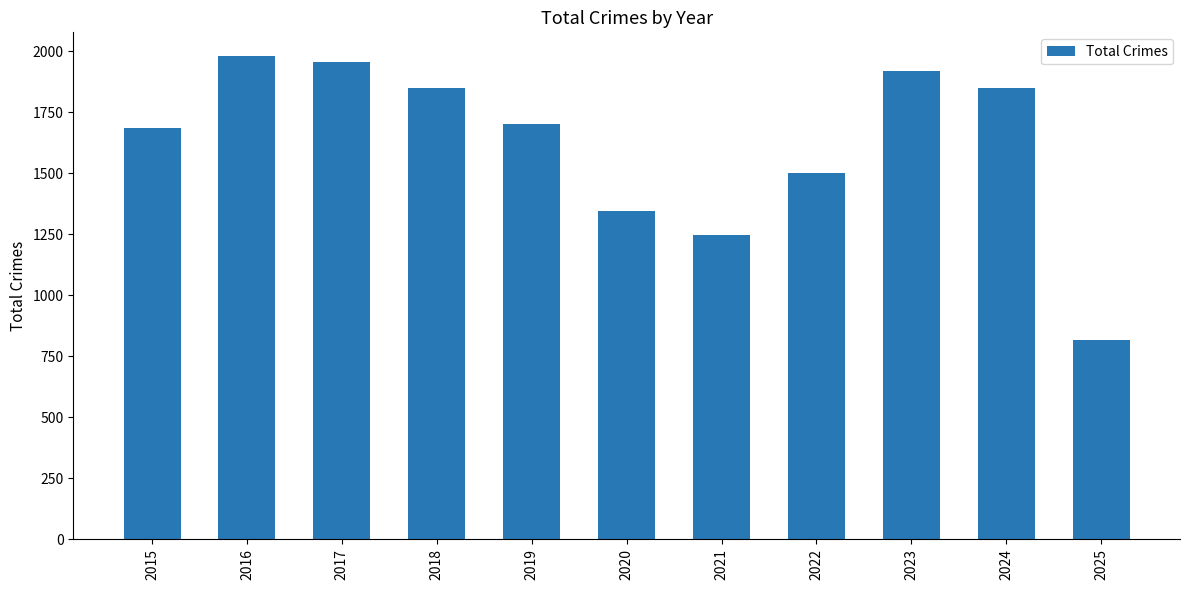

What is the sum of all values?

17841